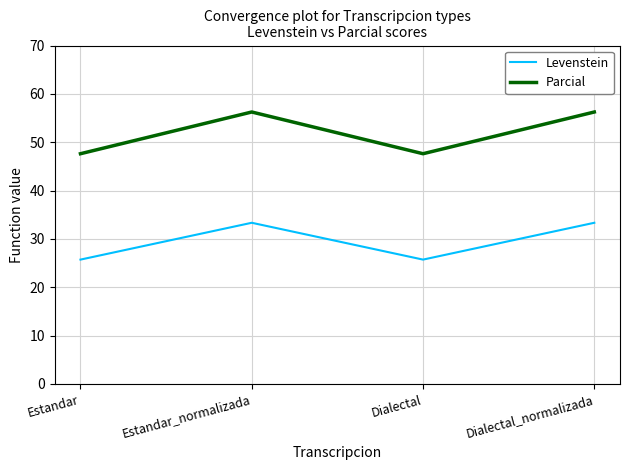

What is the spread (max minus min) of values at Dialectal?

21.9